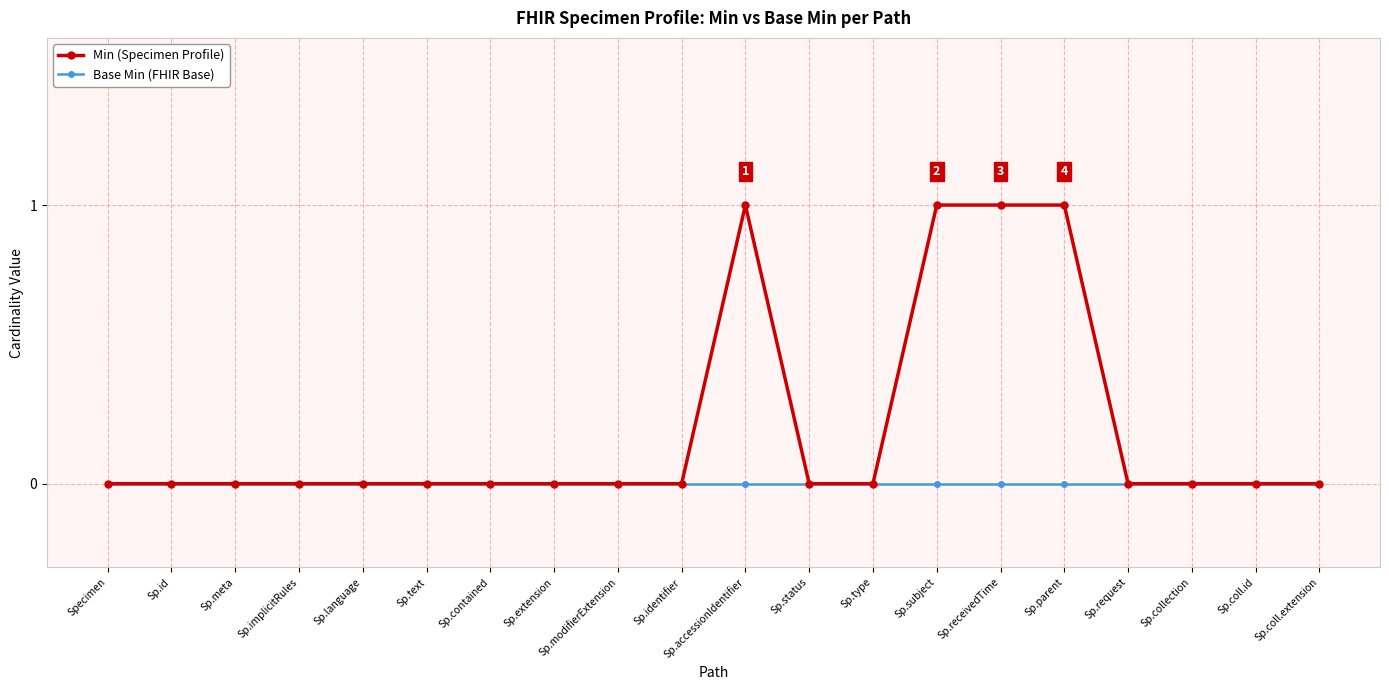

At Sp.accessionIdentifier, list the series in order from largest to smallest.

Min (Specimen Profile), Base Min (FHIR Base)